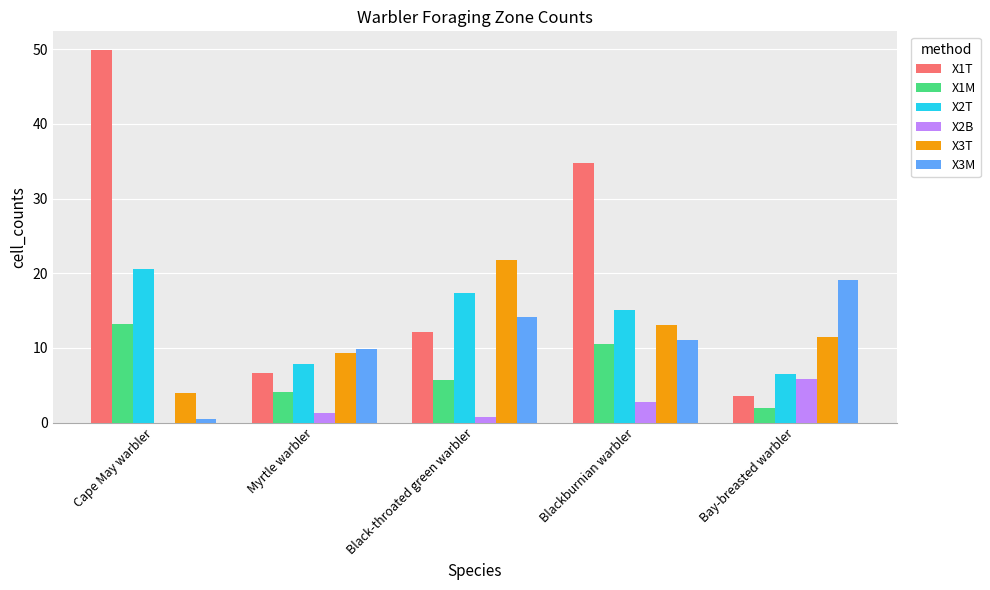

The value of X1T at Black-throated green warbler is 12.1. True or false?

True